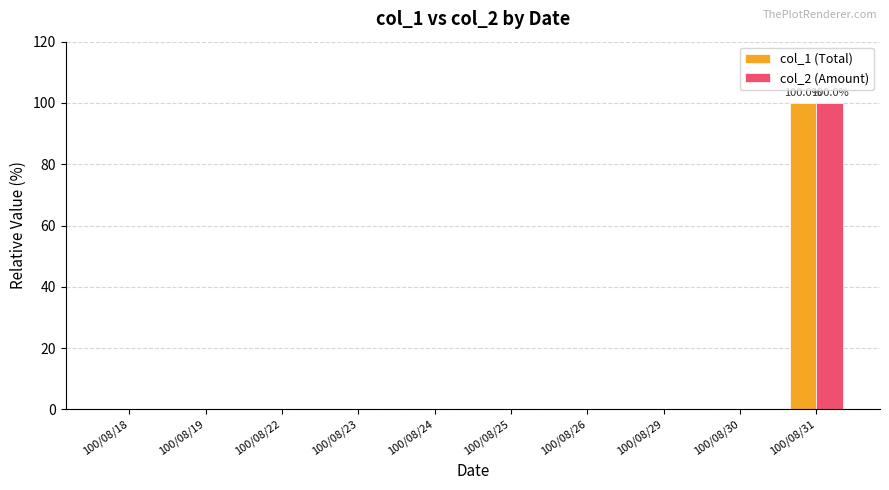

What is the sum of all col_2 (Amount) values?

100